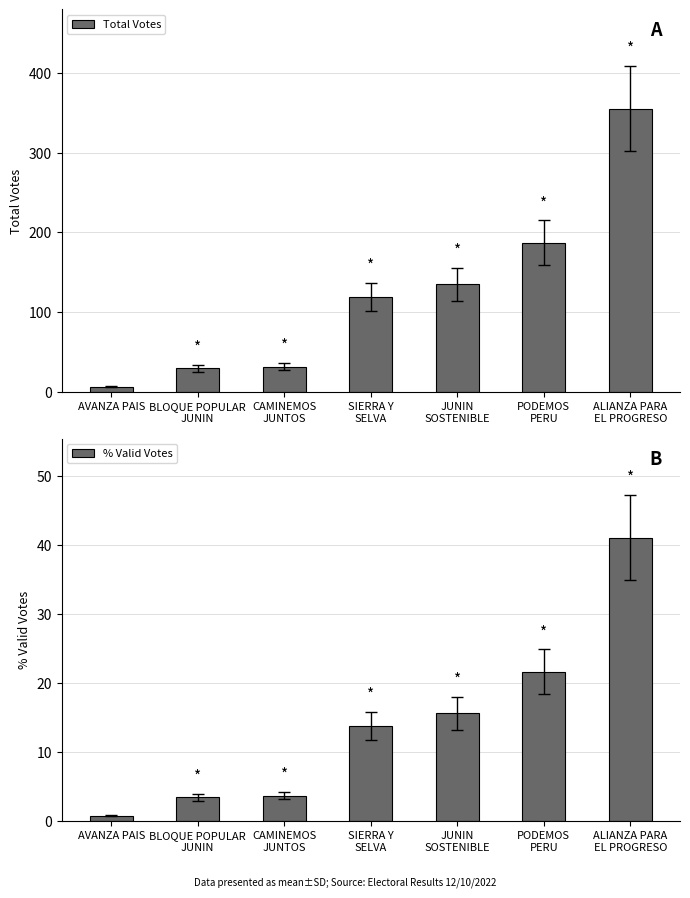

Reading right to left, what are all the values shown in this chart?

Total Votes: ALIANZA PARA
EL PROGRESO=355.0	PODEMOS
PERU=187.0	JUNIN
SOSTENIBLE=135.0	SIERRA Y
SELVA=119.0	CAMINEMOS
JUNTOS=32.0	BLOQUE POPULAR
JUNIN=30.0	AVANZA PAIS=7.0
% Valid Votes: ALIANZA PARA
EL PROGRESO=41.0	PODEMOS
PERU=21.6	JUNIN
SOSTENIBLE=15.6	SIERRA Y
SELVA=13.8	CAMINEMOS
JUNTOS=3.7	BLOQUE POPULAR
JUNIN=3.5	AVANZA PAIS=0.8